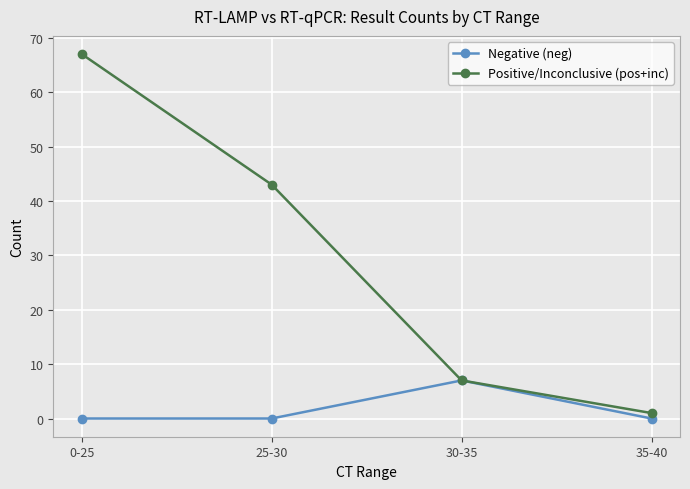

What is the total value across all series at 30-35?

14